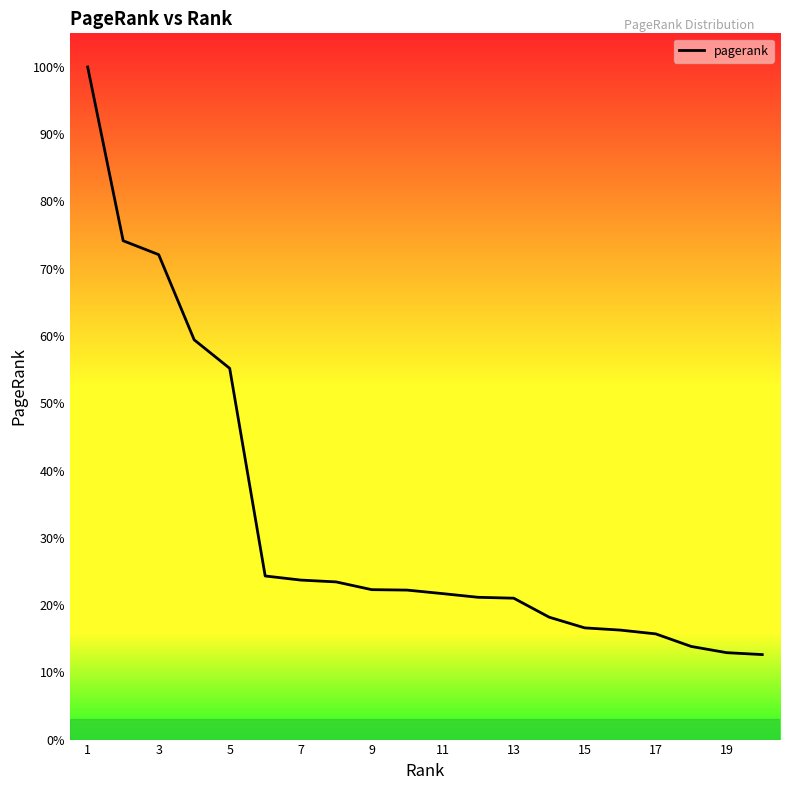

True or false: the data has more than 0 interior local peaks.

False